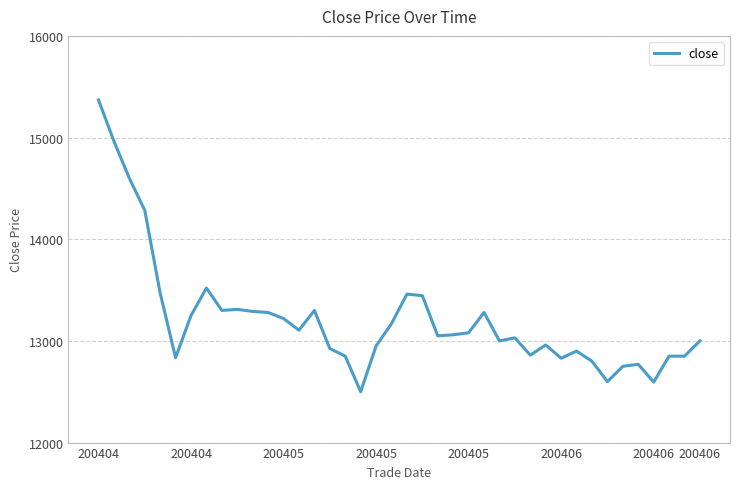

What is the difference between the maximum and minimum values?

2870